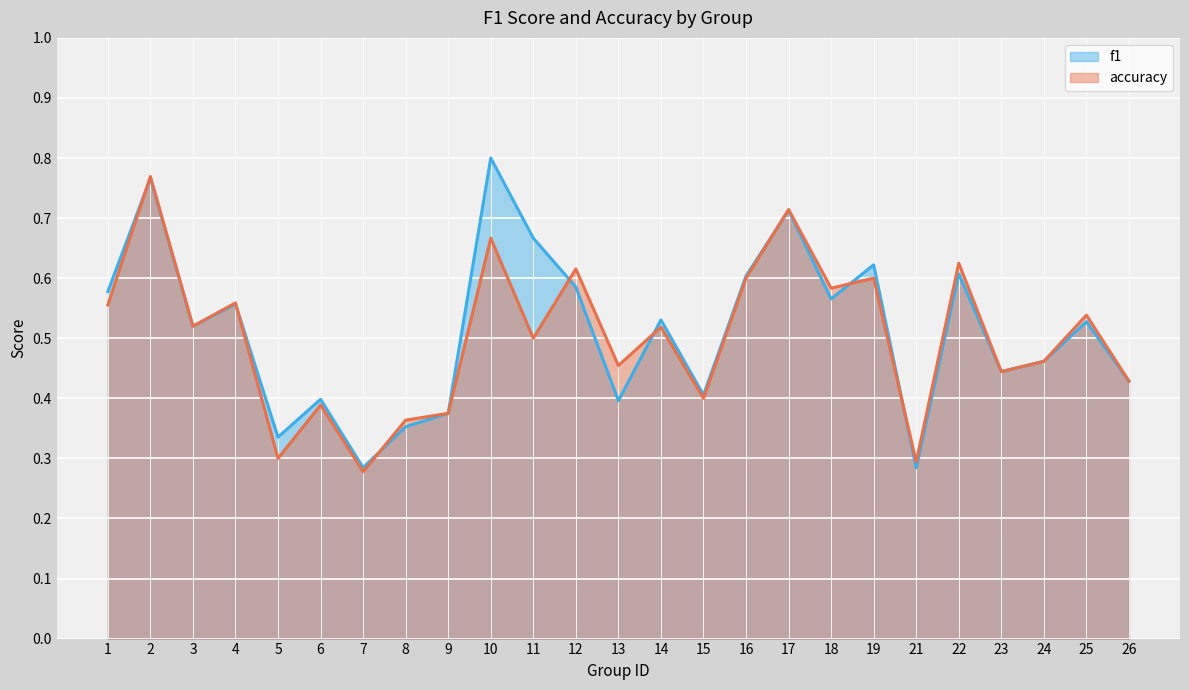

List the labels in order of accuracy value, largest first.

2, 17, 10, 22, 12, 16, 19, 18, 4, 1, 25, 3, 14, 11, 24, 13, 23, 26, 15, 6, 9, 8, 5, 21, 7